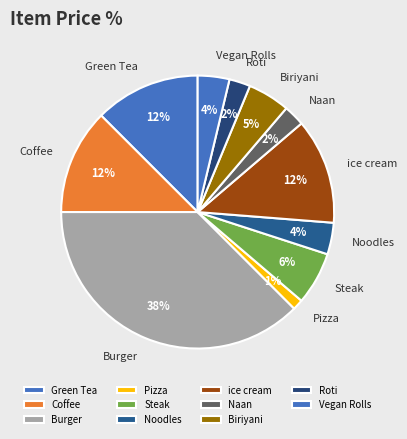

To the nearest percent, what is the difference between the Biriyani and Noodles slice percentages?

1%